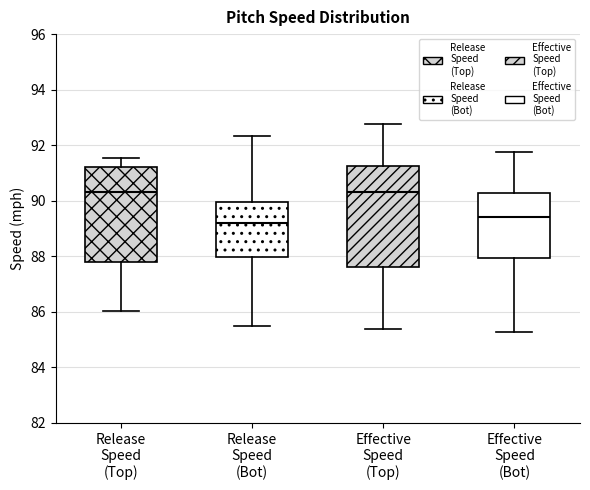

Reading left to right, transcribe this box plot: for each box, give where its median line is, the range the box spans, and where its two whiskers end, as read against the y-axis. The values are not printed on the chart, so give them approximately, as read against the axis.

Release Speed (Top): median 90.4, box 87.8 to 91.2, whiskers 86.0 to 91.6
Release Speed (Bot): median 89.2, box 88.0 to 90.0, whiskers 85.6 to 92.4
Effective Speed (Top): median 90.4, box 87.6 to 91.2, whiskers 85.4 to 92.8
Effective Speed (Bot): median 89.4, box 88.0 to 90.2, whiskers 85.2 to 91.8